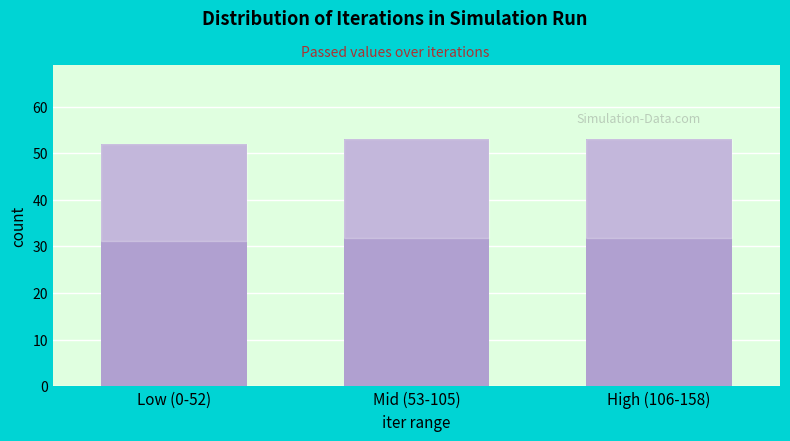

Reading right to left, extract all data points from this chart.

53	53	52